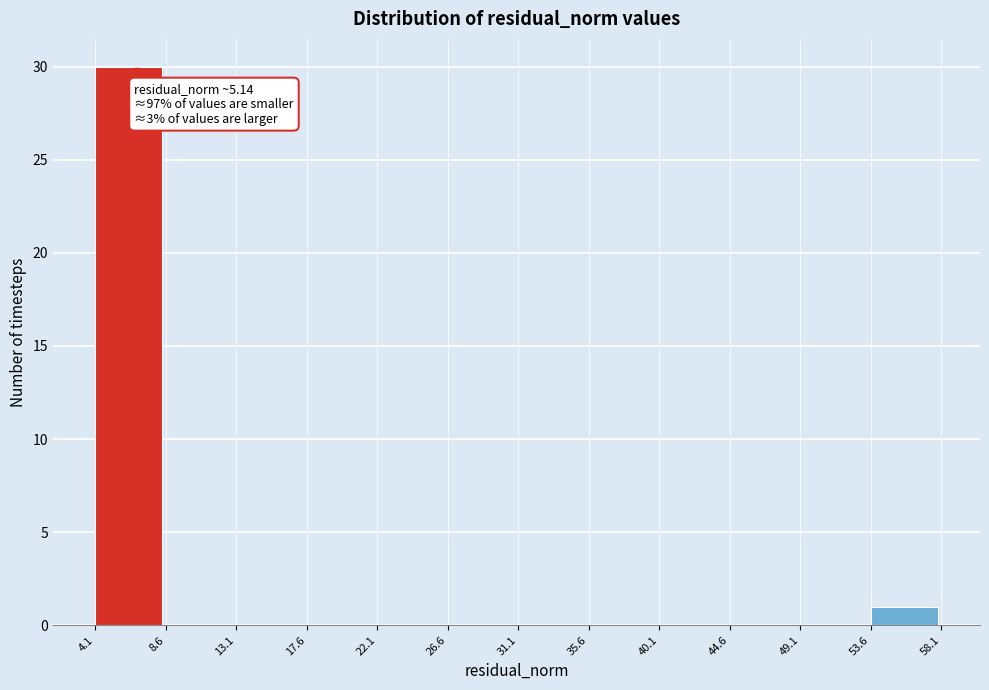

Over which range of the x-axis is the bar tallest?

4.1 to 8.6